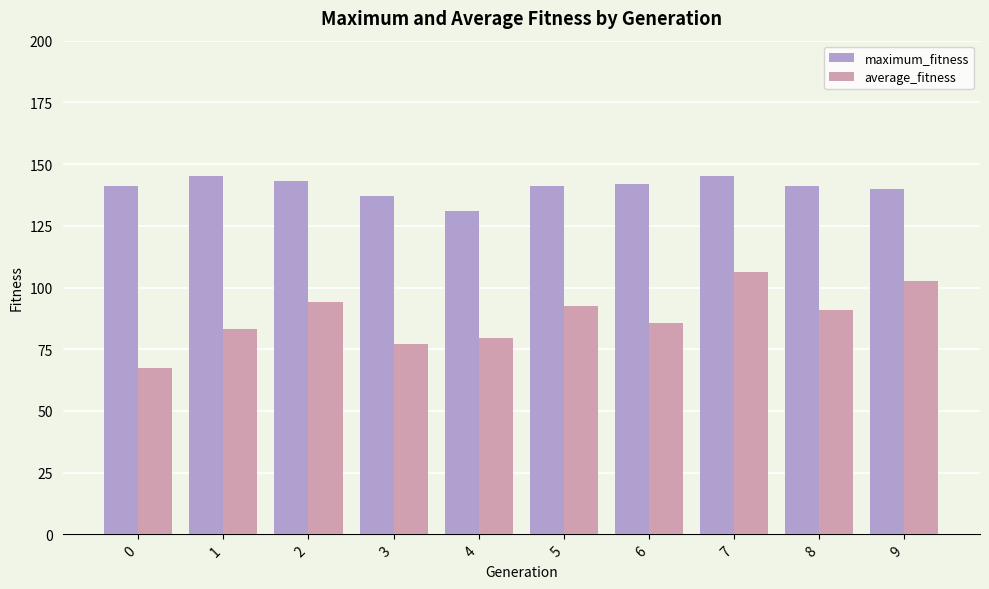

What is the value of the average_fitness bar at the 6th from the left?

92.4